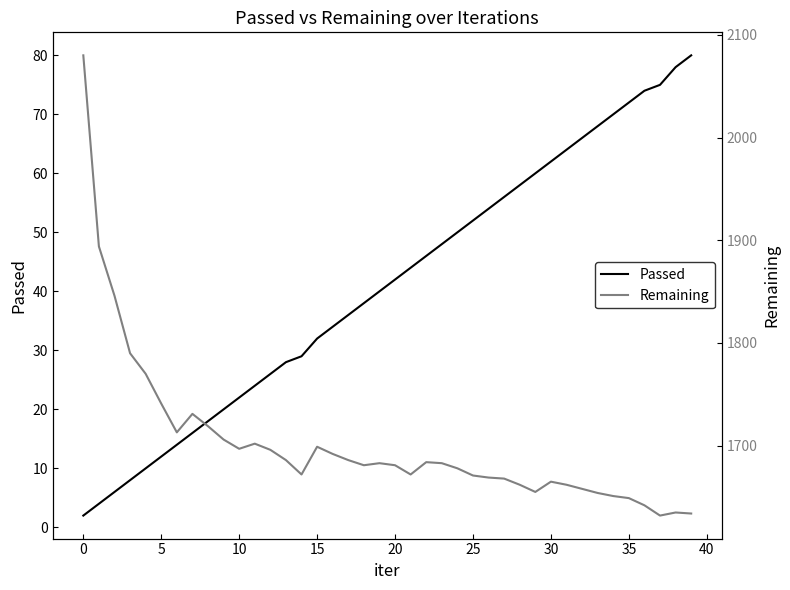

What is the sum of all Remaining values?

68089